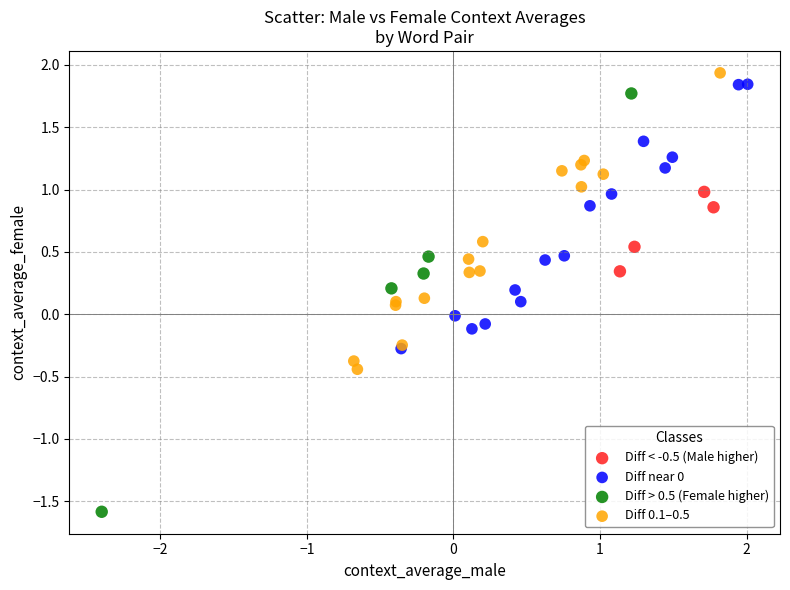

Which series contains the lowest Y value?

Diff > 0.5 (Female higher)